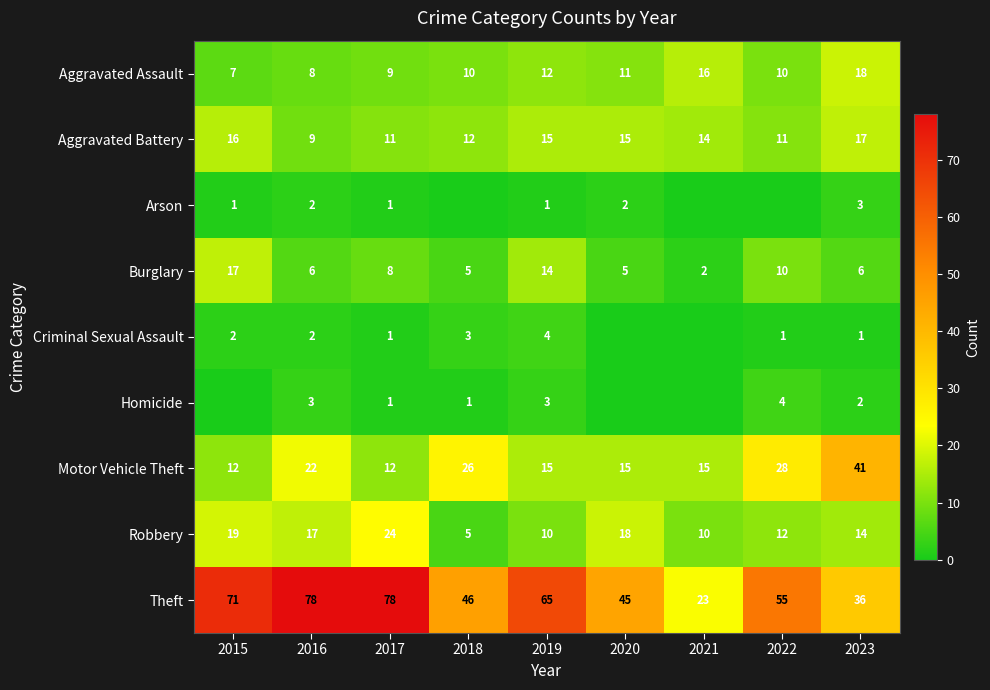

The Motor Vehicle Theft series shows 15 at 2021. True or false?

True